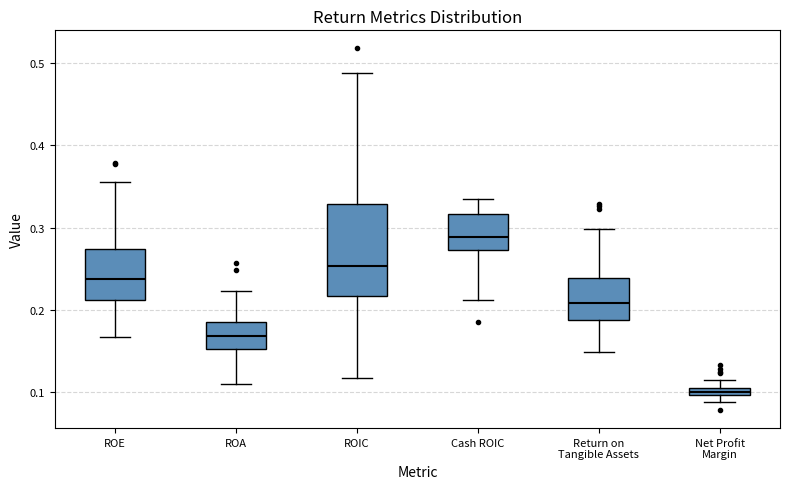

Which box is the tallest, from its lower edge to its upper edge?

ROIC